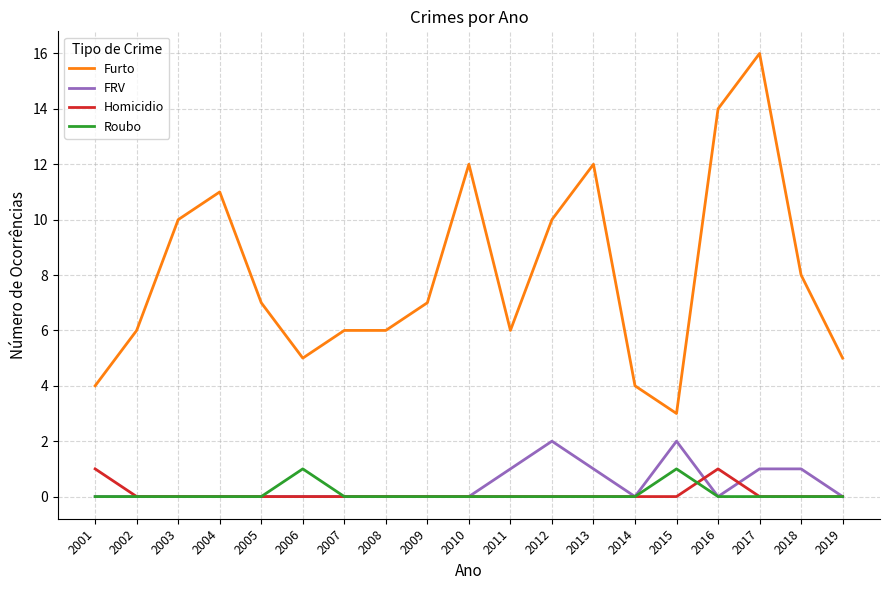

The value of FRV at 2019 is 0. True or false?

True